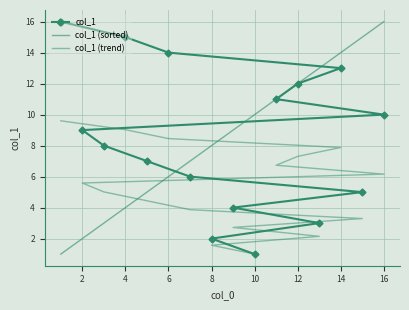

Which series has the widest spread of values?

col_1